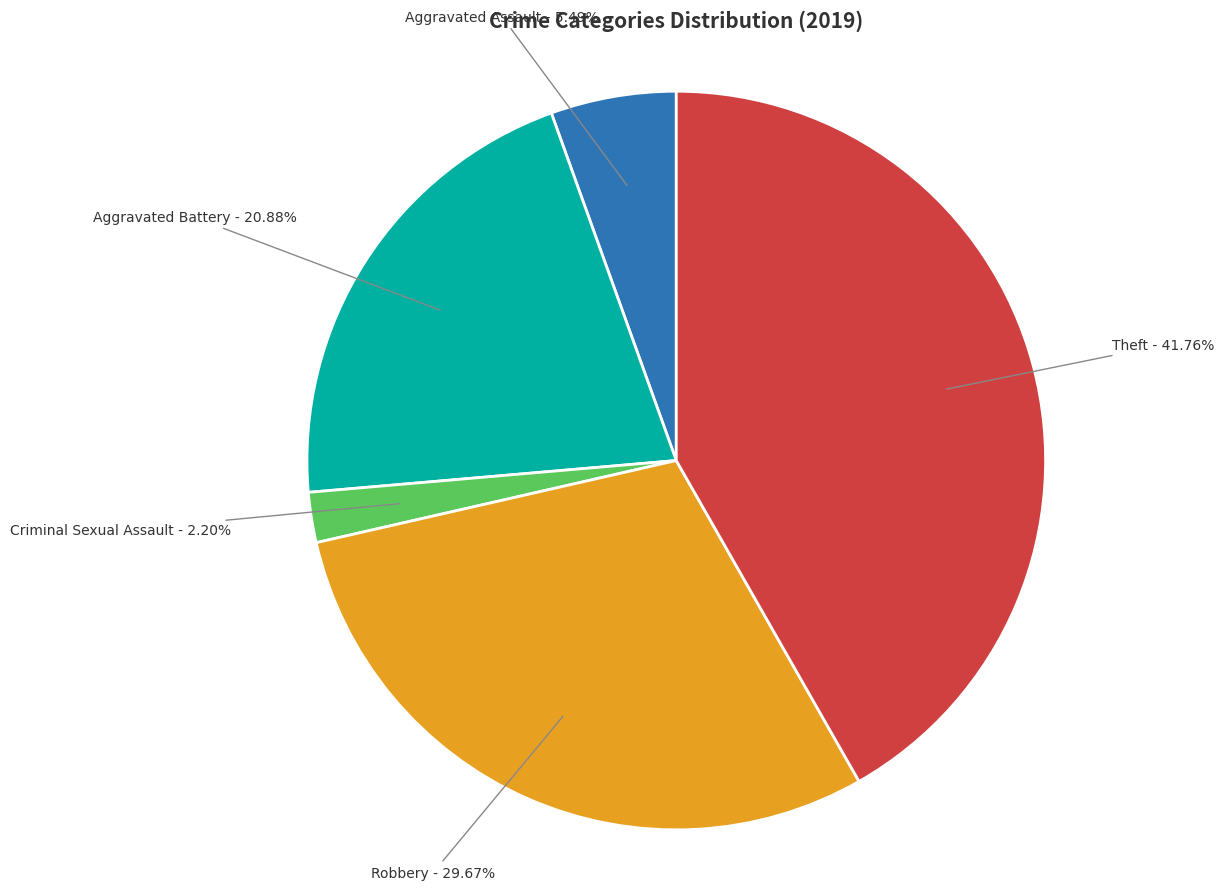

Is there a majority slice in this chart?

No